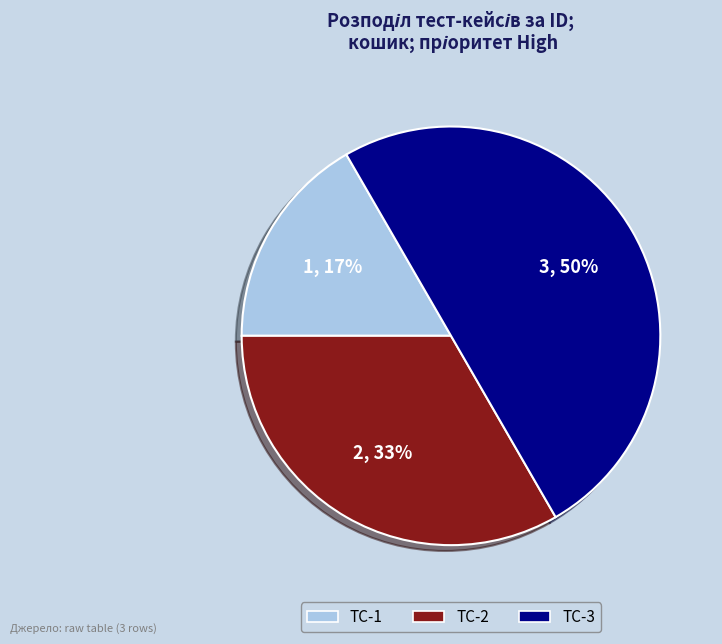

To the nearest percent, what is the difference between the largest and smallest slice percentages?

33%